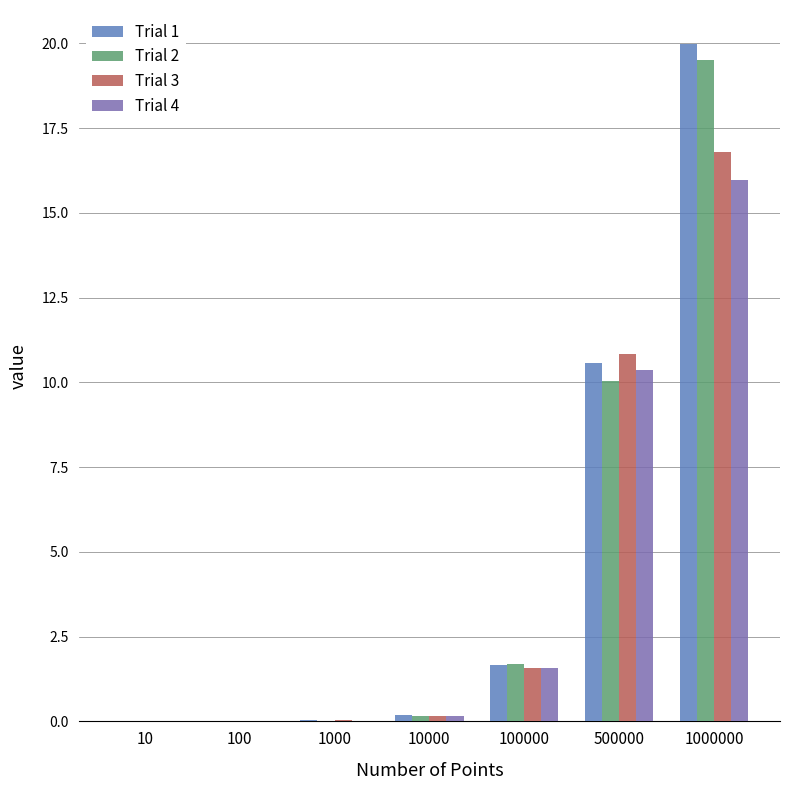

The Trial 4 series shows 0.7 at 100000. True or false?

False